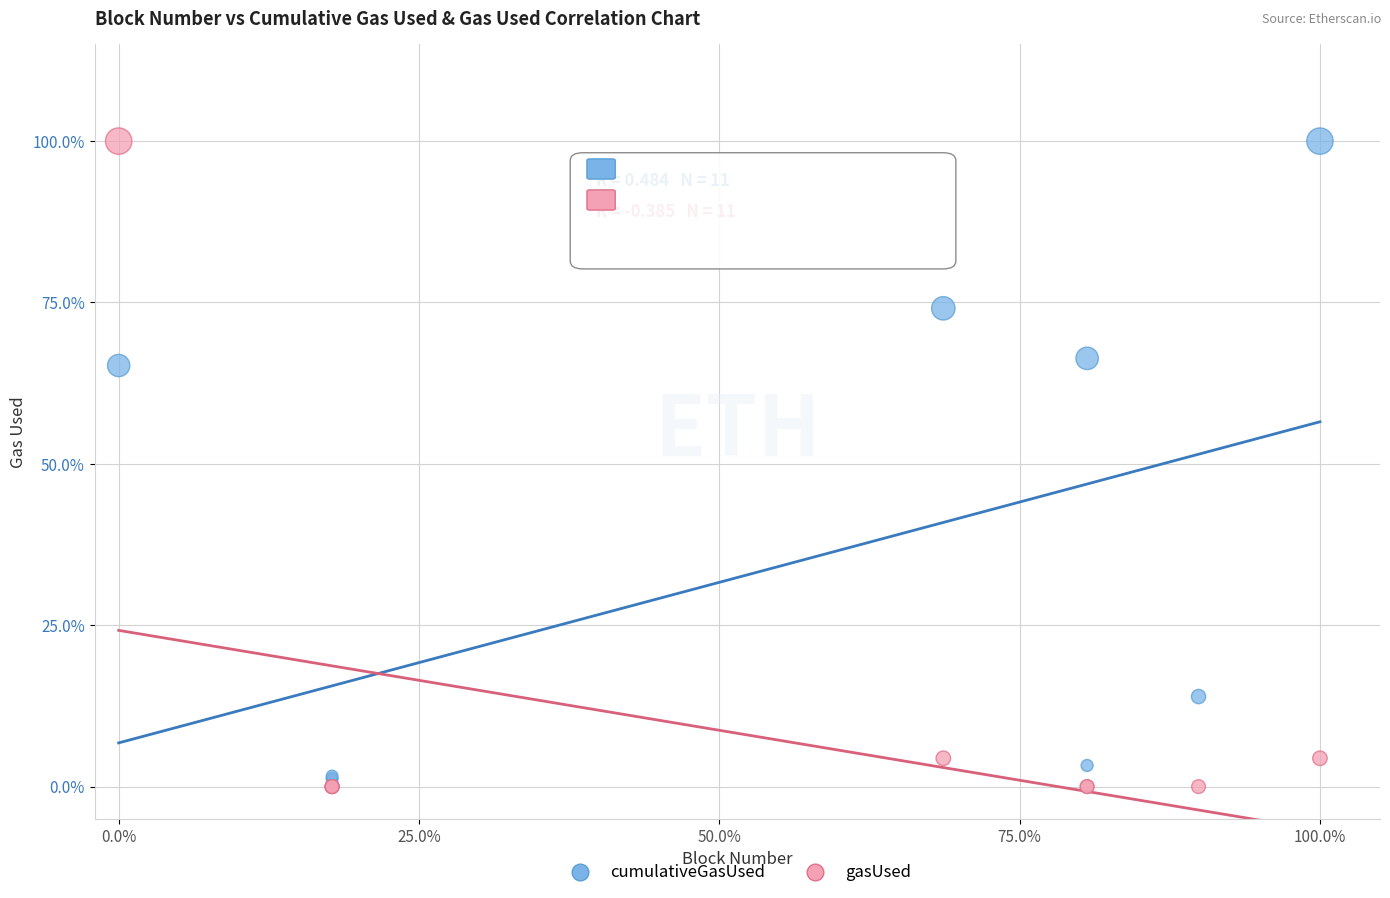

What are all the series names shown in the legend?

cumulativeGasUsed, gasUsed